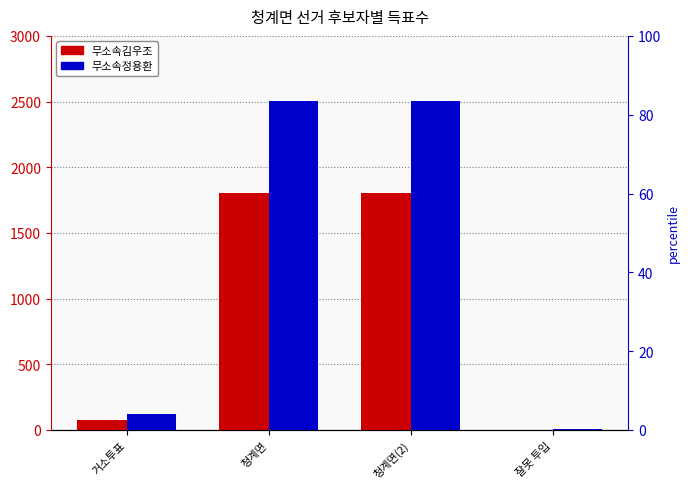

Rank the series at 청계면 from lowest to highest value.

무소속김우조, 무소속정용환